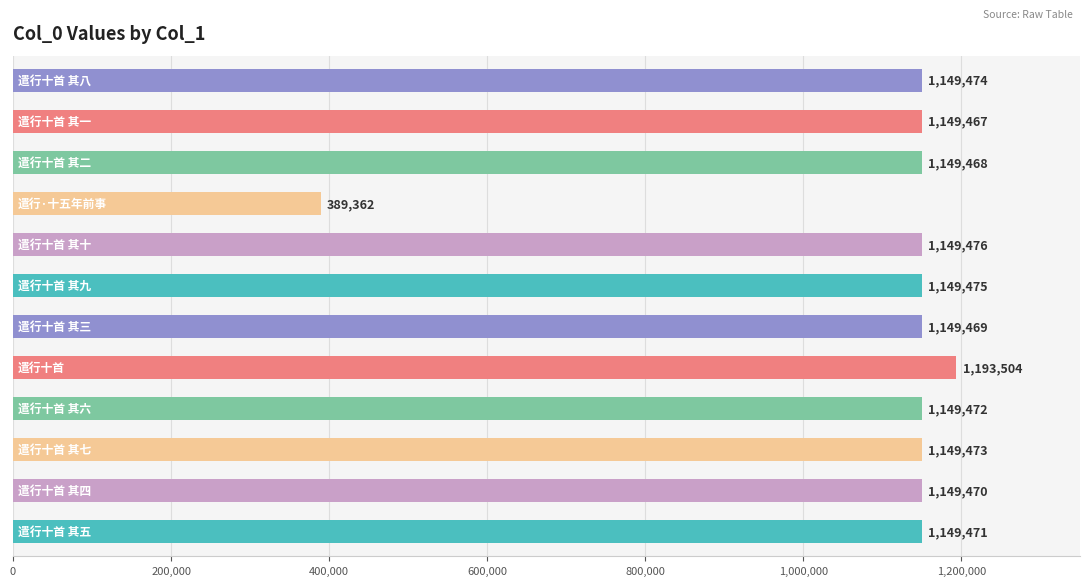

What is the difference between the maximum and minimum values?

804142